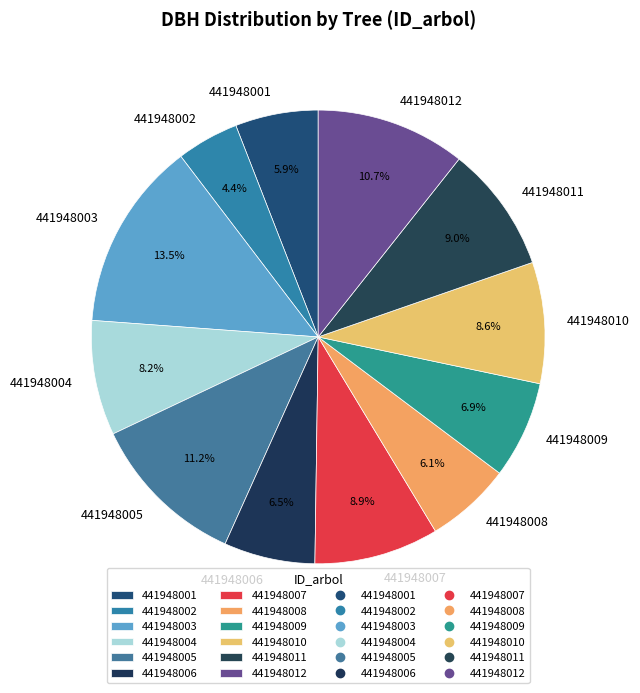

Does any single category account for the majority?

No